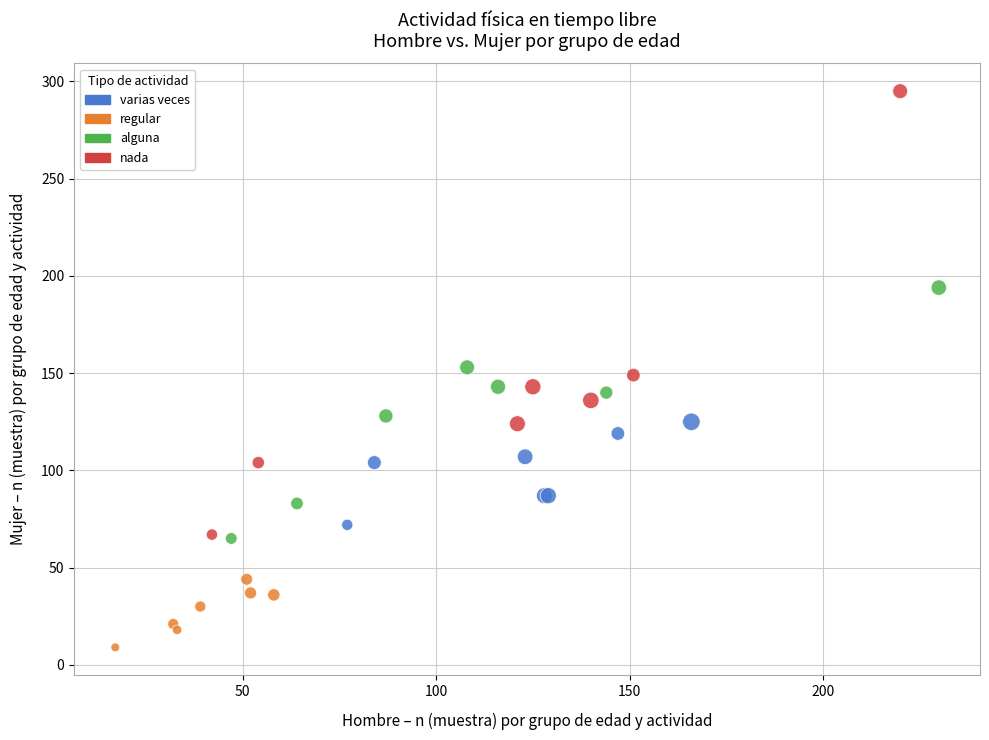

Which series reaches the minimum Y coordinate?

regular